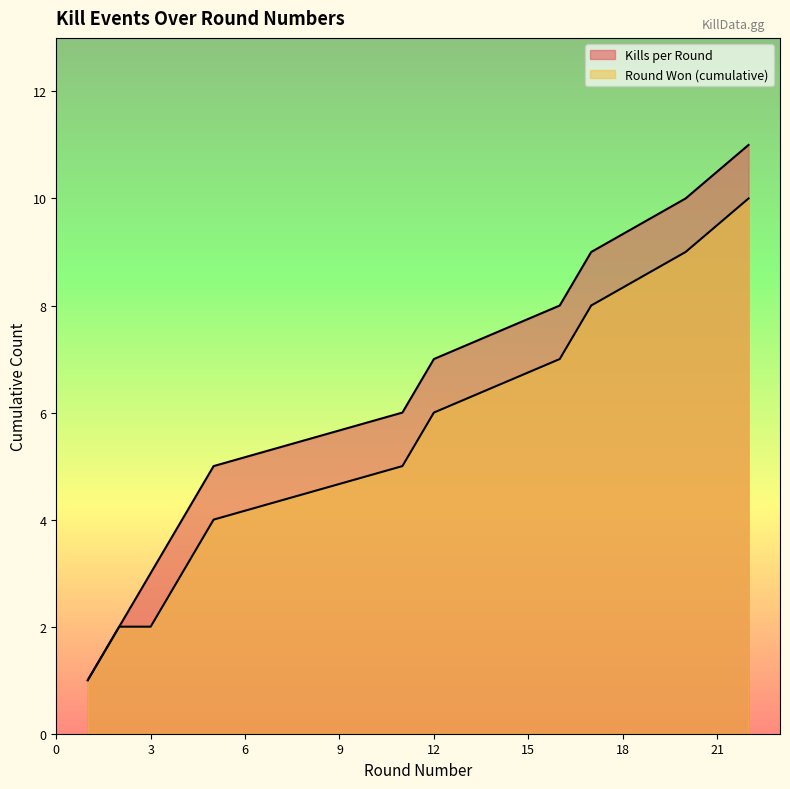

What are all the series names shown in the legend?

Kills per Round, Round Won (cumulative)